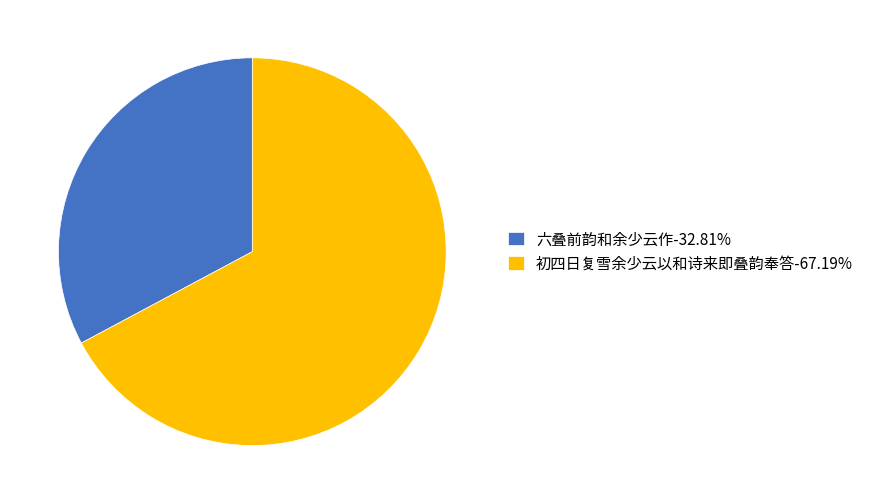

Rank the categories by value from highest to lowest.

初四日复雪余少云以和诗来即叠韵奉答, 六叠前韵和余少云作